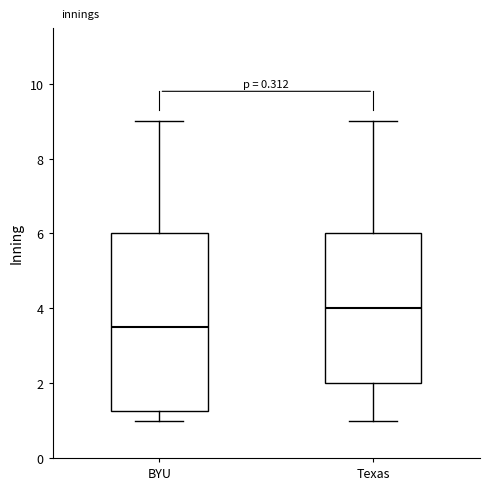

Reading left to right, transcribe this box plot: for each box, give where its median line is, the range the box spans, and where its two whiskers end, as read against the y-axis. The values are not printed on the chart, so give them approximately, as read against the axis.

BYU: median 3.6, box 1.2 to 6.0, whiskers 1.0 to 9.0
Texas: median 4.0, box 2.0 to 6.0, whiskers 1.0 to 9.0